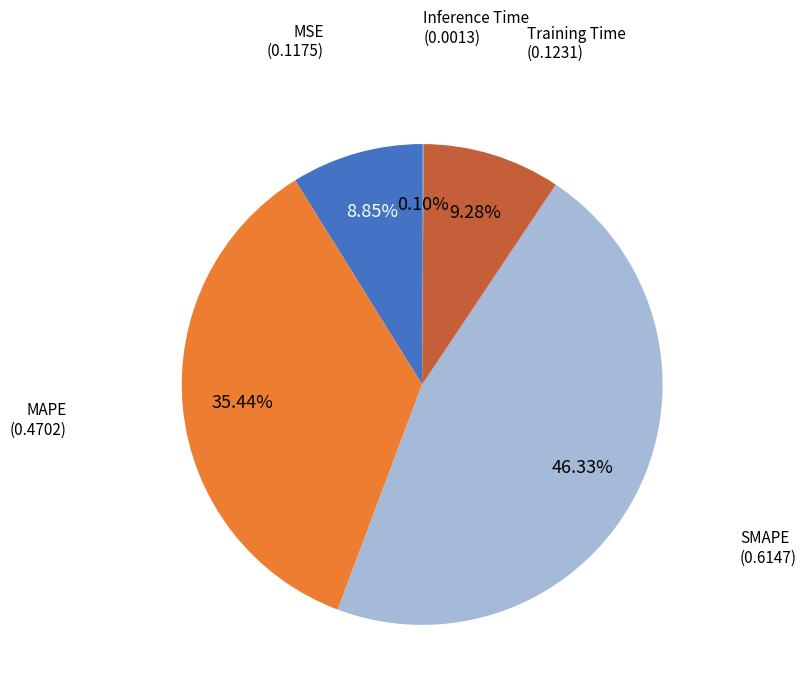

Does any single category account for the majority?

No